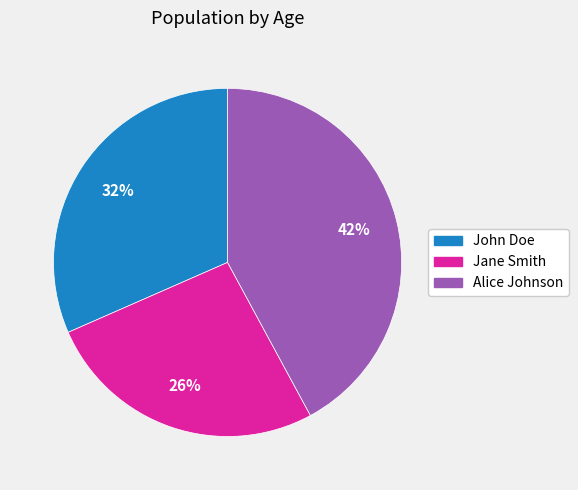

To the nearest percent, what is the combined percentage of John Doe and Jane Smith?

58%